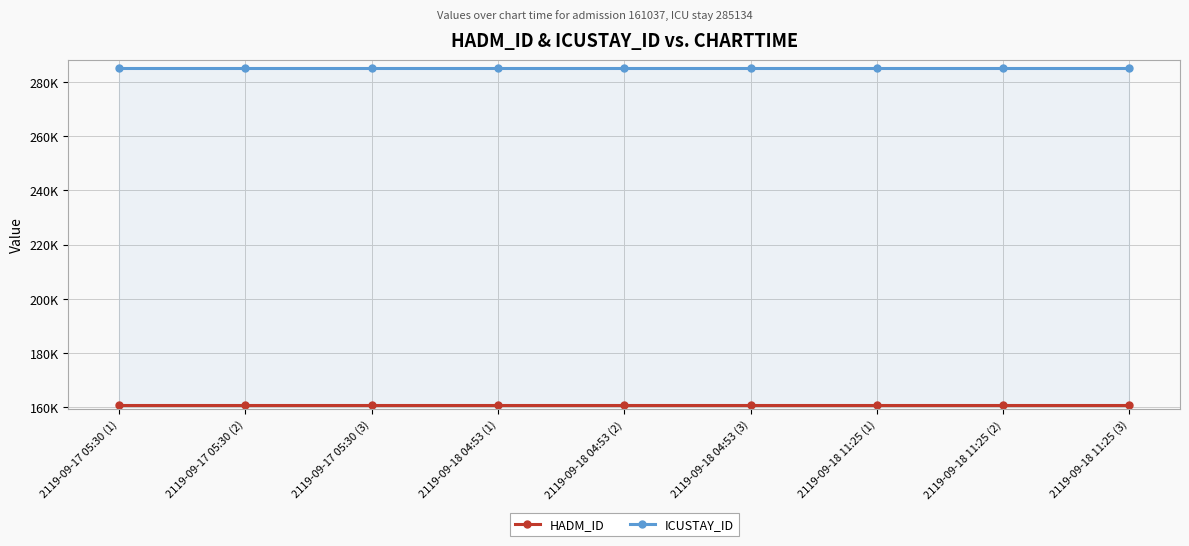

What is the highest value of the ICUSTAY_ID series?

285134